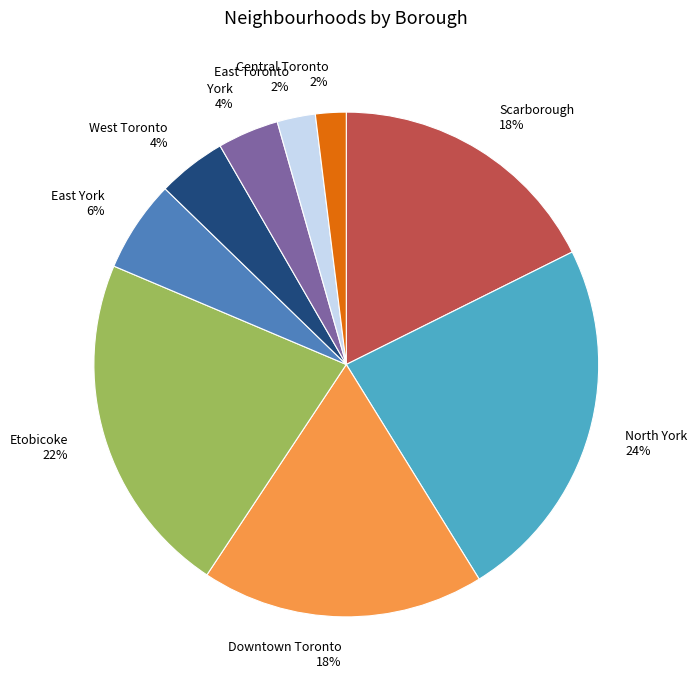

Count the number of slices in the pie.

9